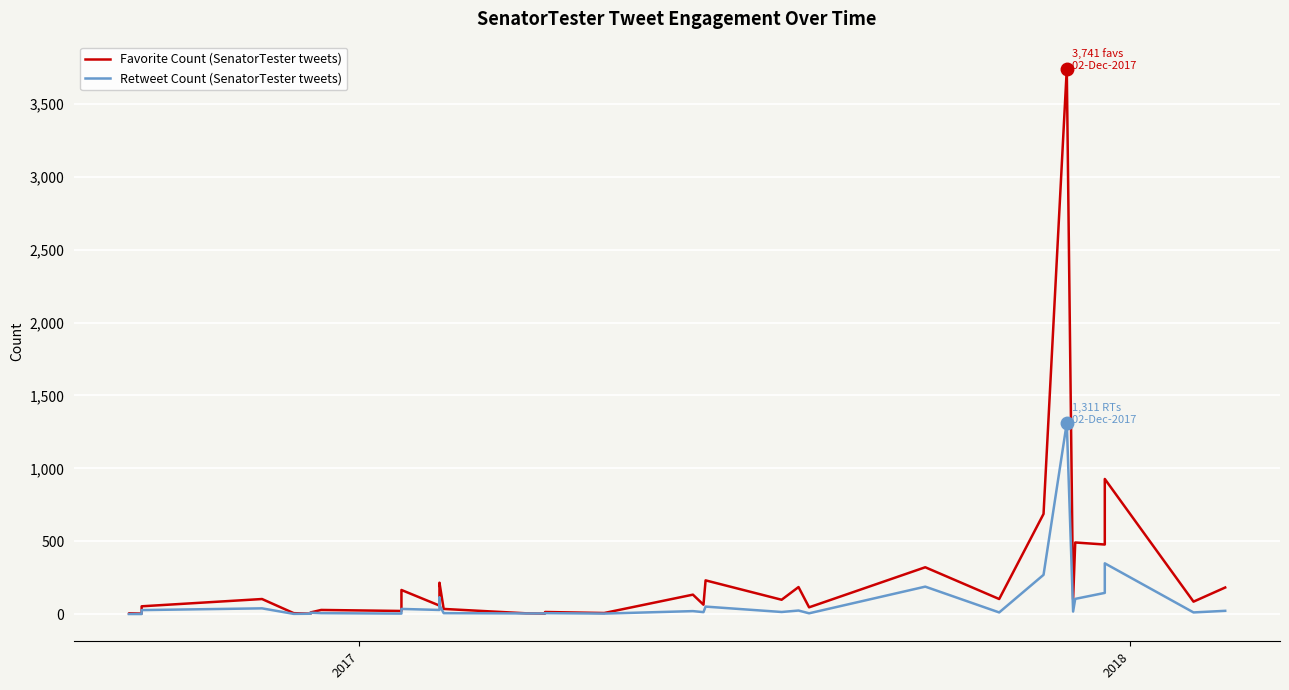

After their last crossing, which series has the higher values: Favorite Count (SenatorTester tweets) or Retweet Count (SenatorTester tweets)?

Favorite Count (SenatorTester tweets)